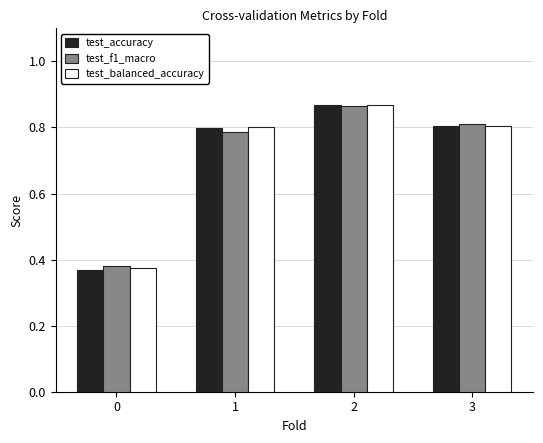

Is it true that test_balanced_accuracy equals 0.5 at 0?

False